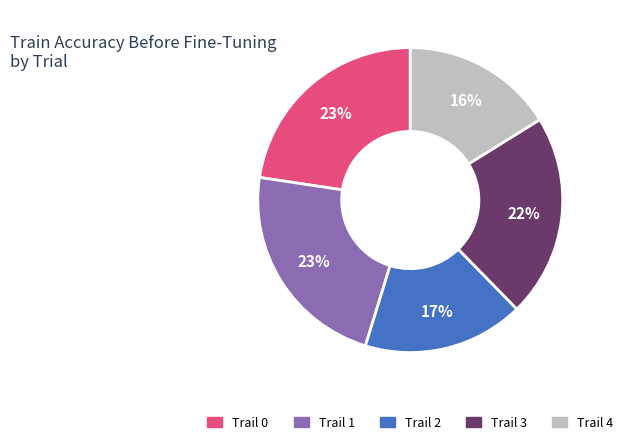

Does Trail 4 represent more than half of the total?

No